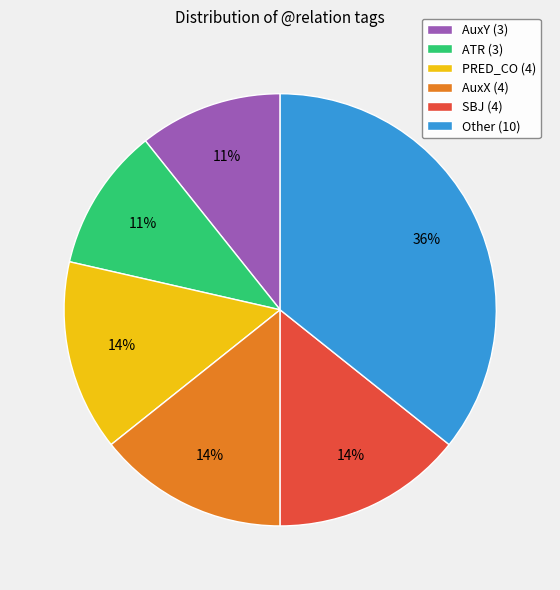

Does any single category account for the majority?

No